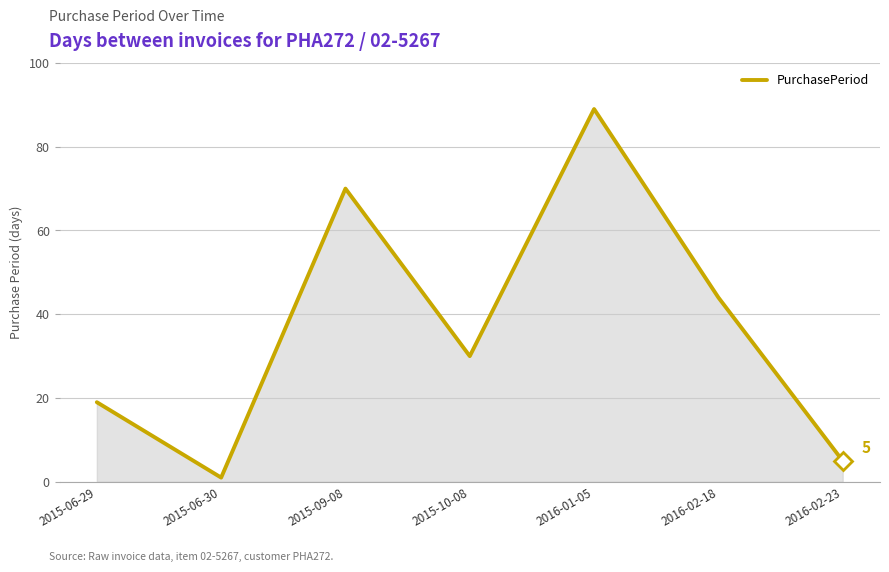

True or false: there are more than 1 points higher than both neighbors.

True